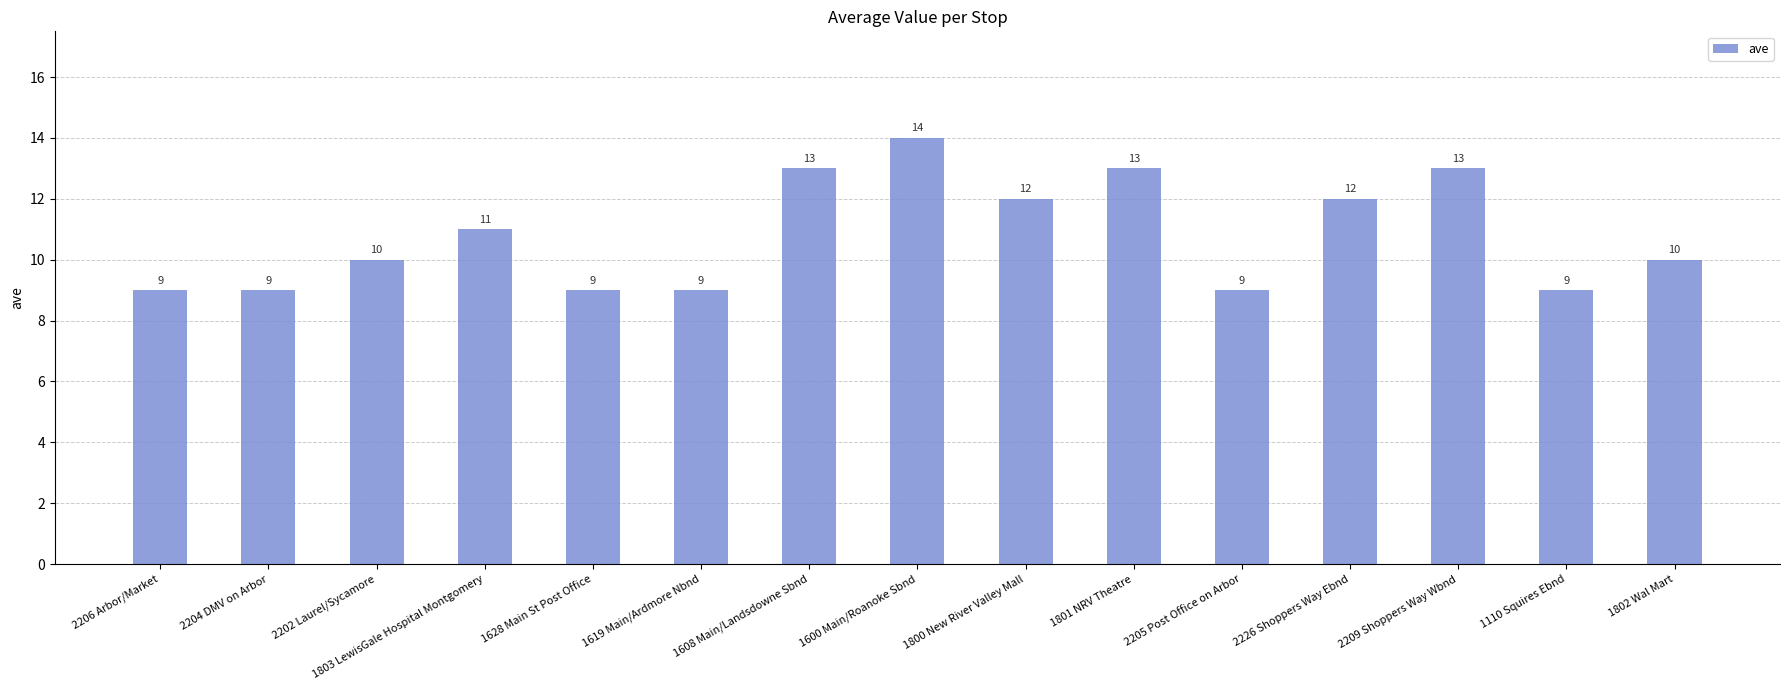

Reading left to right, transcribe all the data shown in this chart.

9	9	10	11	9	9	13	14	12	13	9	12	13	9	10